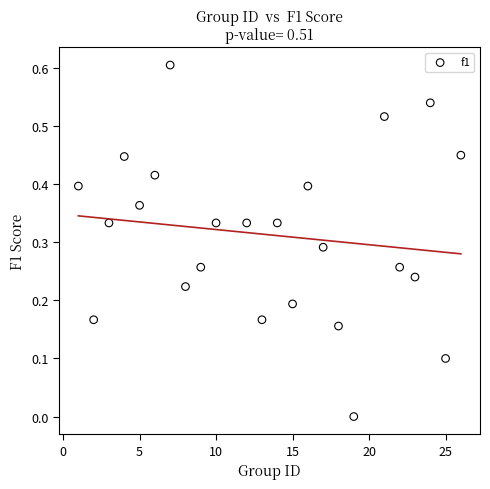

What is the range of X values (max minus min)?

25.0